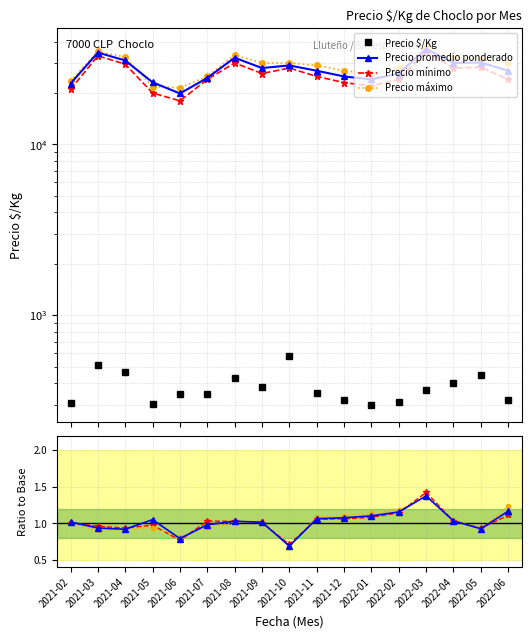

Reading left to right, list all the values displayed in this chart.

Precio $/Kg: 2021-02=307.0	2021-03=508.0	2021-04=465.0	2021-05=303.0	2021-06=346.0	2021-07=344.0	2021-08=431.0	2021-09=380.0	2021-10=580.0	2021-11=350.0	2021-12=320.0	2022-01=300.0	2022-02=310.0	2022-03=363.0	2022-04=400.0	2022-05=449.0	2022-06=319.0
Precio promedio ponderado: 2021-02=1.0	2021-03=0.9	2021-04=0.9	2021-05=1.0	2021-06=0.8	2021-07=1.0	2021-08=1.0	2021-09=1.0	2021-10=0.7	2021-11=1.1	2021-12=1.1	2022-01=1.1	2022-02=1.2	2022-03=1.4	2022-04=1.0	2022-05=0.9	2022-06=1.2
Precio mínimo: 2021-02=1.0	2021-03=1.0	2021-04=0.9	2021-05=1.0	2021-06=0.8	2021-07=1.0	2021-08=1.0	2021-09=1.0	2021-10=0.7	2021-11=1.1	2021-12=1.1	2022-01=1.1	2022-02=1.1	2022-03=1.4	2022-04=1.0	2022-05=0.9	2022-06=1.1
Precio máximo: 2021-02=1.0	2021-03=0.9	2021-04=0.9	2021-05=0.9	2021-06=0.8	2021-07=1.0	2021-08=1.0	2021-09=1.0	2021-10=0.7	2021-11=1.1	2021-12=1.1	2022-01=1.1	2022-02=1.2	2022-03=1.4	2022-04=1.0	2022-05=0.9	2022-06=1.2